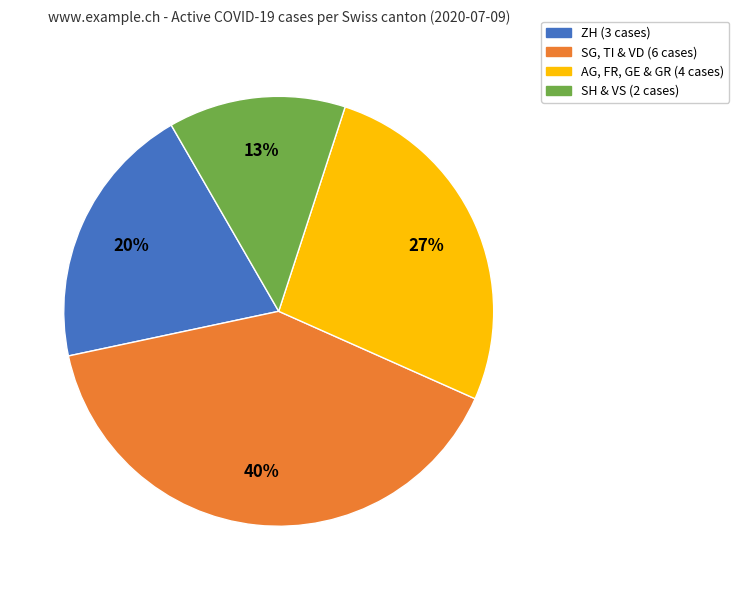

To the nearest percent, what is the average slice percentage?

25%